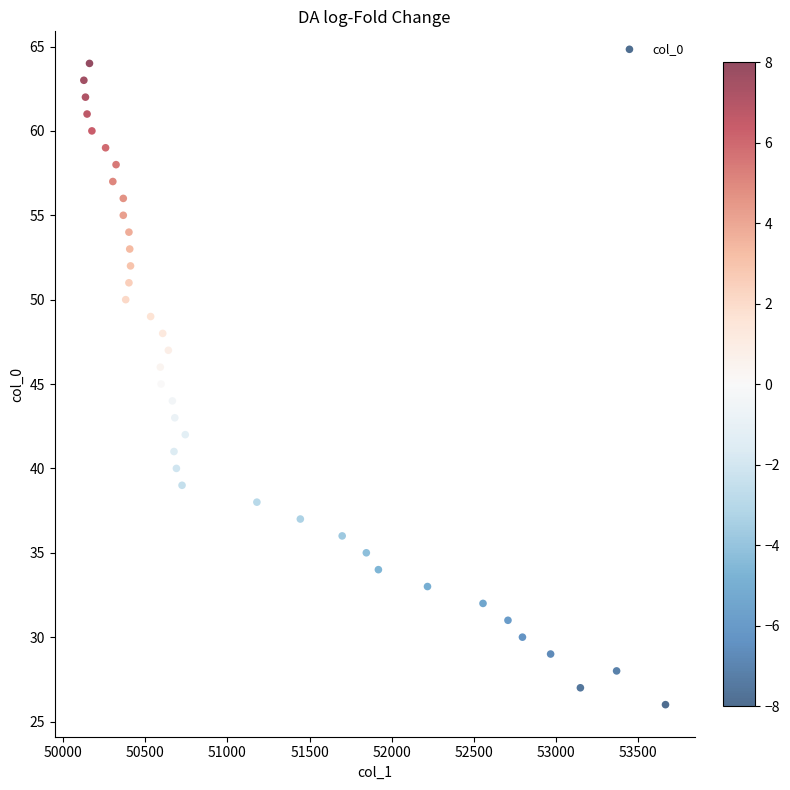

What is the range of Y values (max minus min)?

38